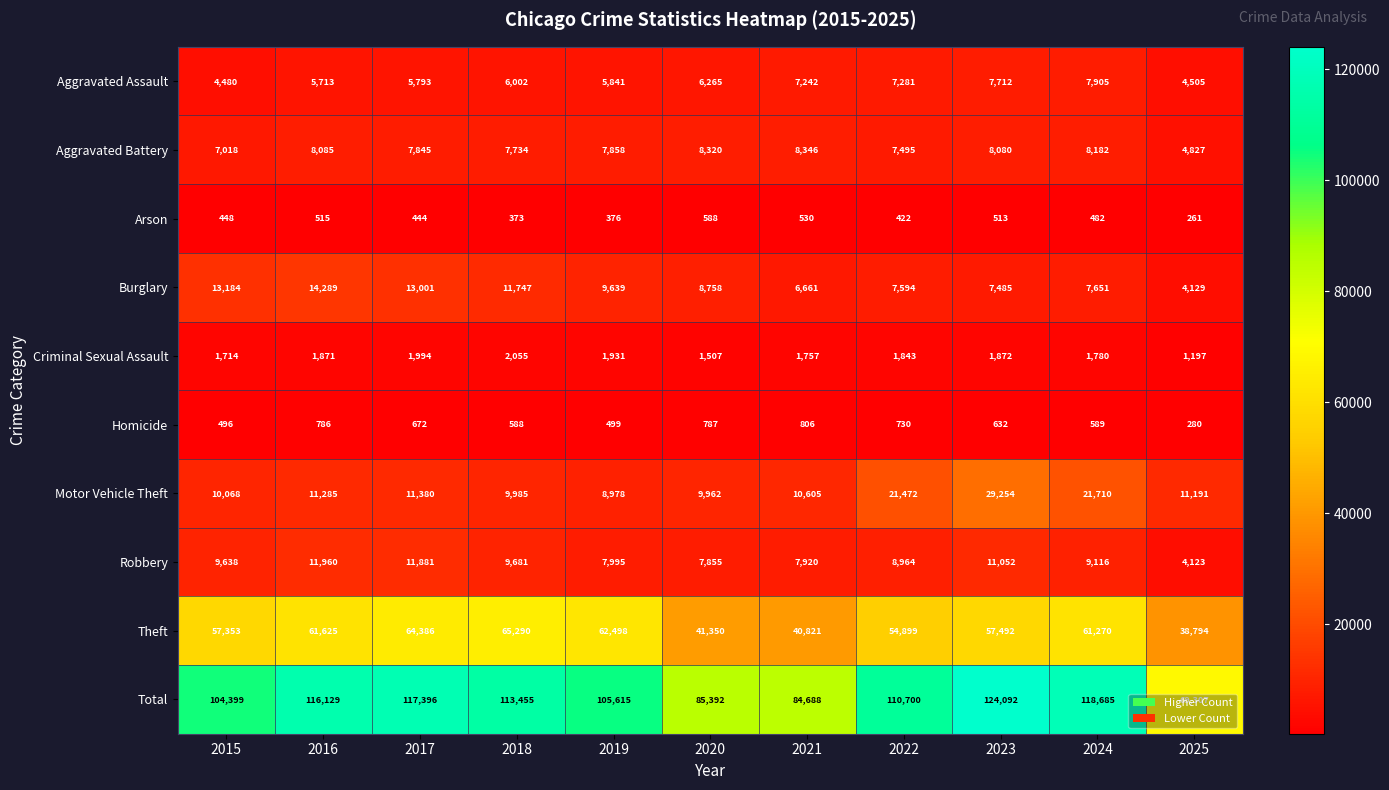

Where does the Total series first go above 110700?

2016